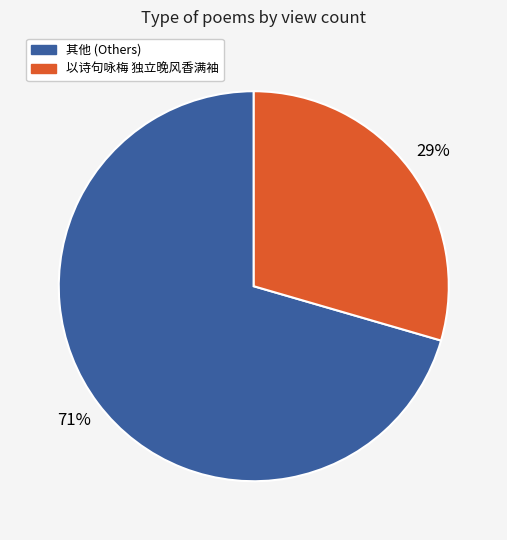

Does any single category account for the majority?

Yes